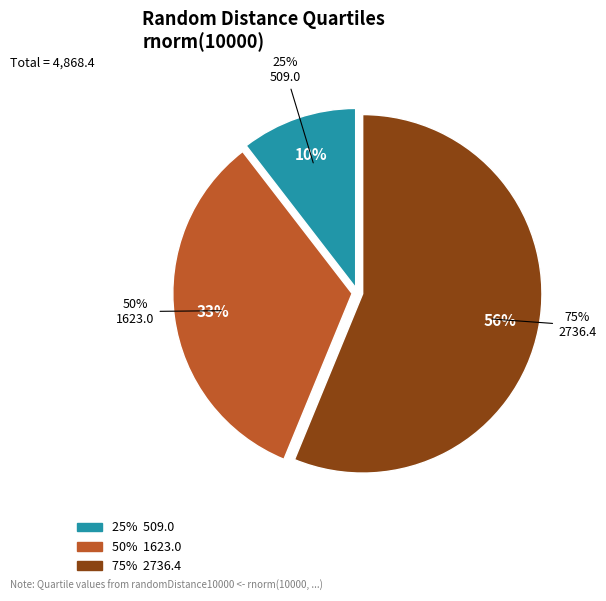

To the nearest percent, what is the difference between the largest and smallest slice percentages?

46%